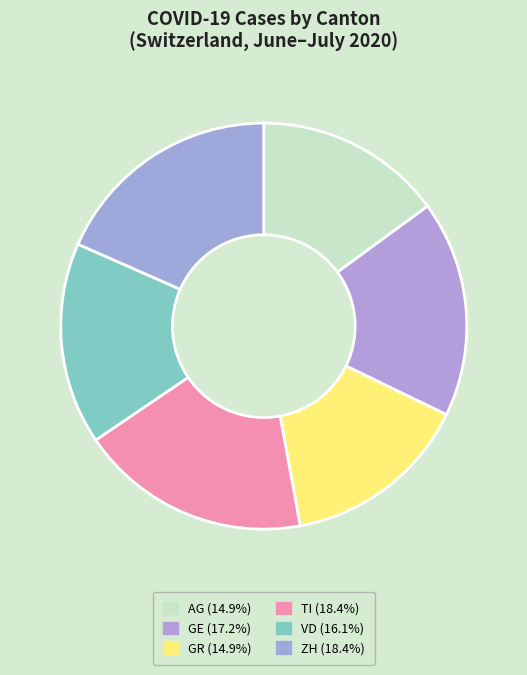

How many slices are in this pie chart?

6